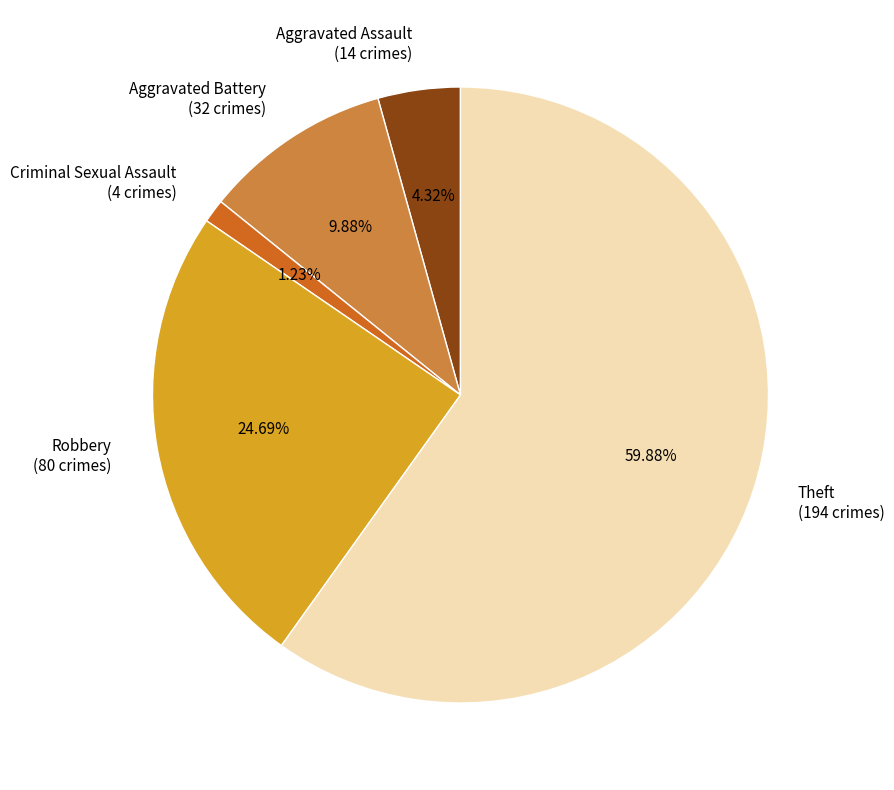

Rank the categories by value from lowest to highest.

Criminal Sexual Assault (4 crimes), Aggravated Assault (14 crimes), Aggravated Battery (32 crimes), Robbery (80 crimes), Theft (194 crimes)